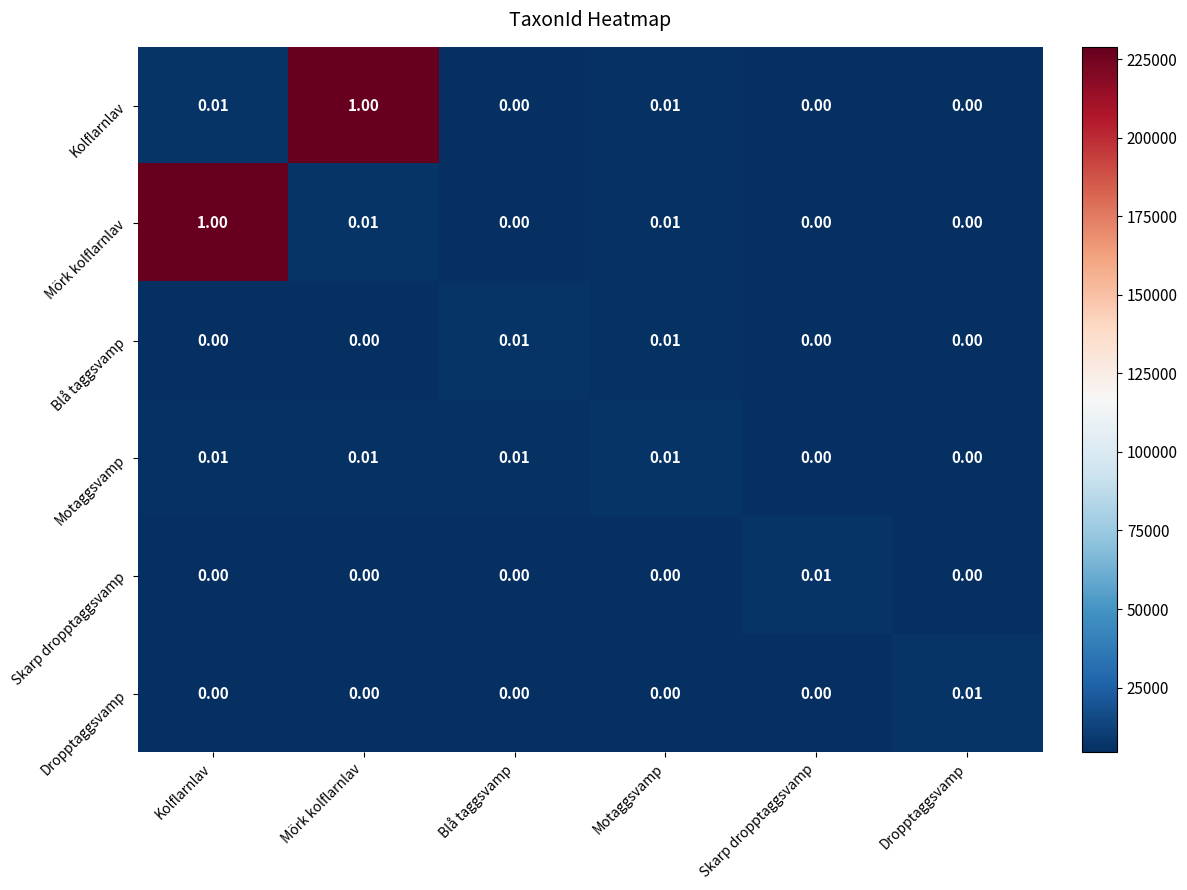

Between Kolflarnlav and Skarp dropptaggsvamp, which series saw the biggest shift?

Mörk kolflarnlav